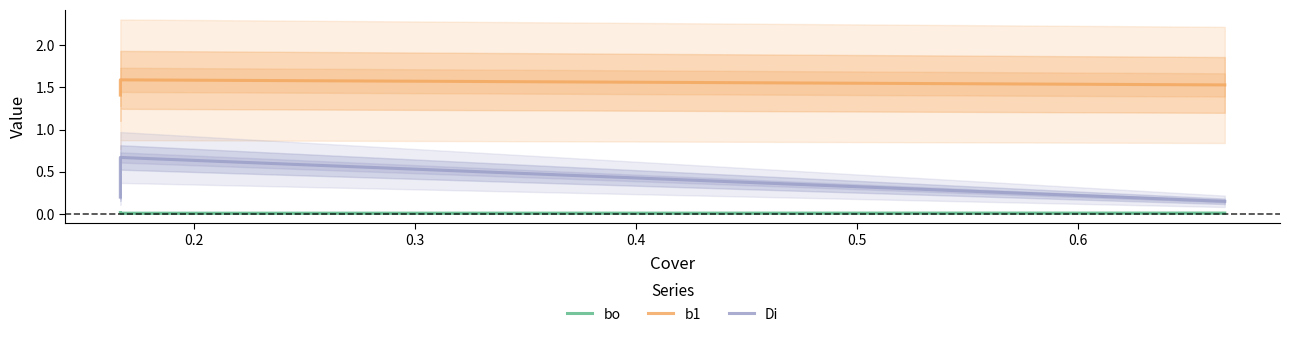

Which series has the largest total across all categories?

b1